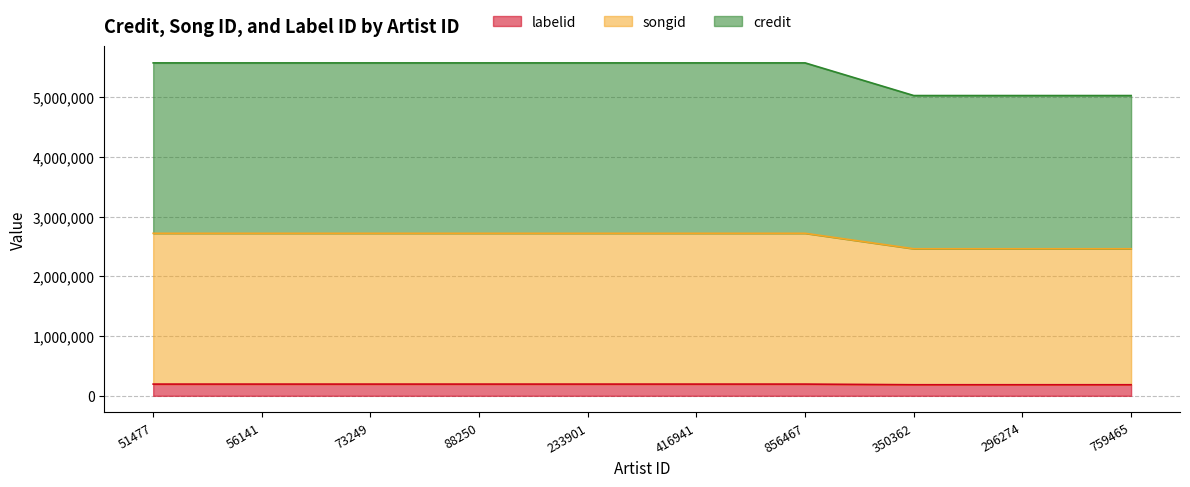

The value of labelid at 759465 is 7678153. True or false?

False